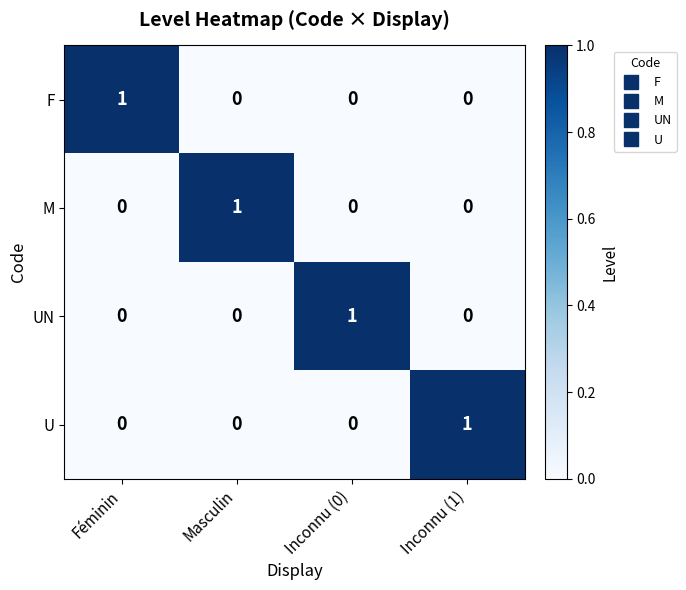

Reading left to right, what are all the values shown in this chart?

F: Féminin=1	Masculin=0	Inconnu (0)=0	Inconnu (1)=0
M: Féminin=0	Masculin=1	Inconnu (0)=0	Inconnu (1)=0
UN: Féminin=0	Masculin=0	Inconnu (0)=1	Inconnu (1)=0
U: Féminin=0	Masculin=0	Inconnu (0)=0	Inconnu (1)=1